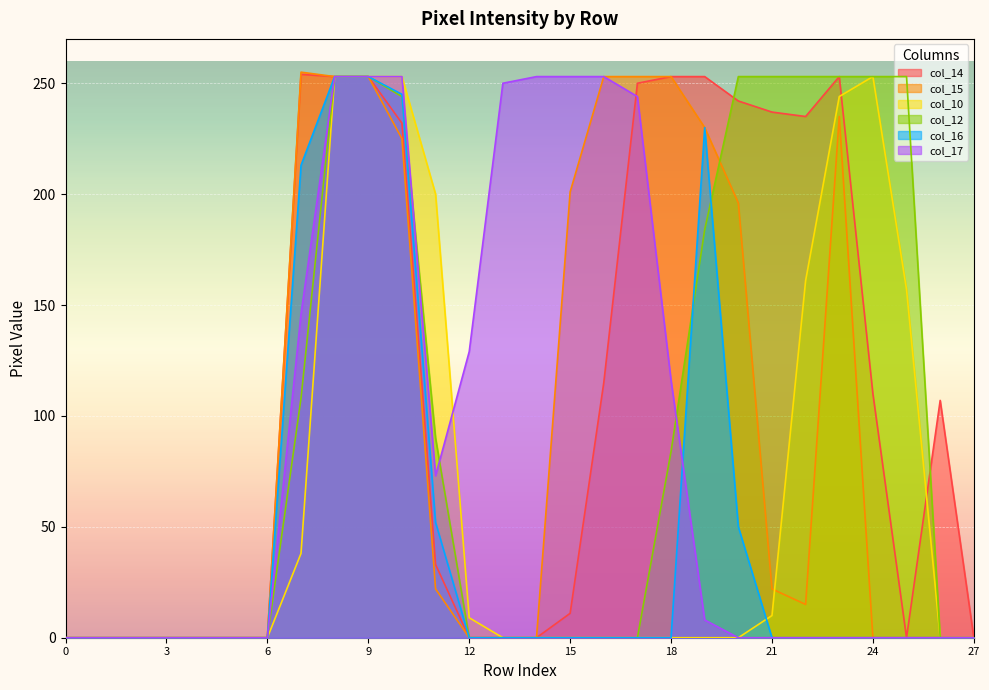

Which series has the largest total across all categories?

col_14